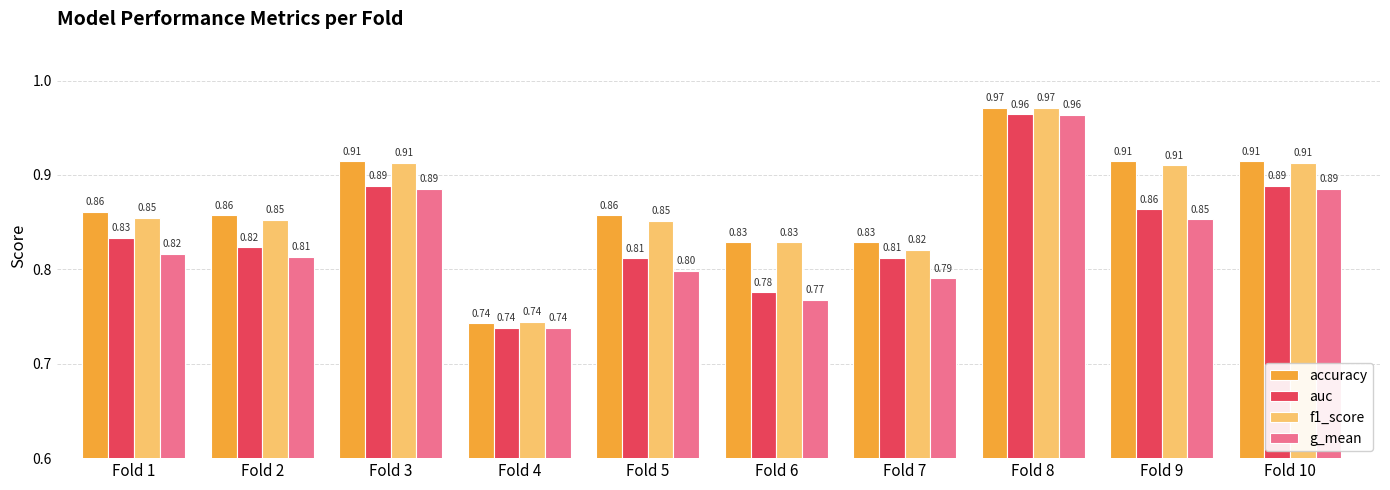

What is the sum of all g_mean values?

8.3